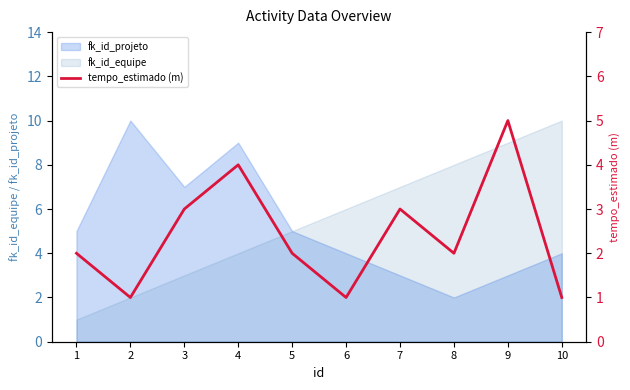

Count the values in the range 1 to 3.

8